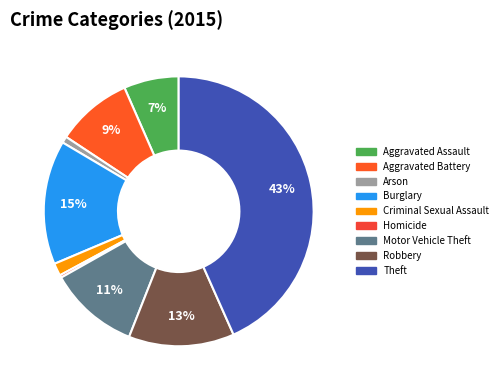

To the nearest percent, what is the difference between the Aggravated Assault and Robbery slice percentages?

6%